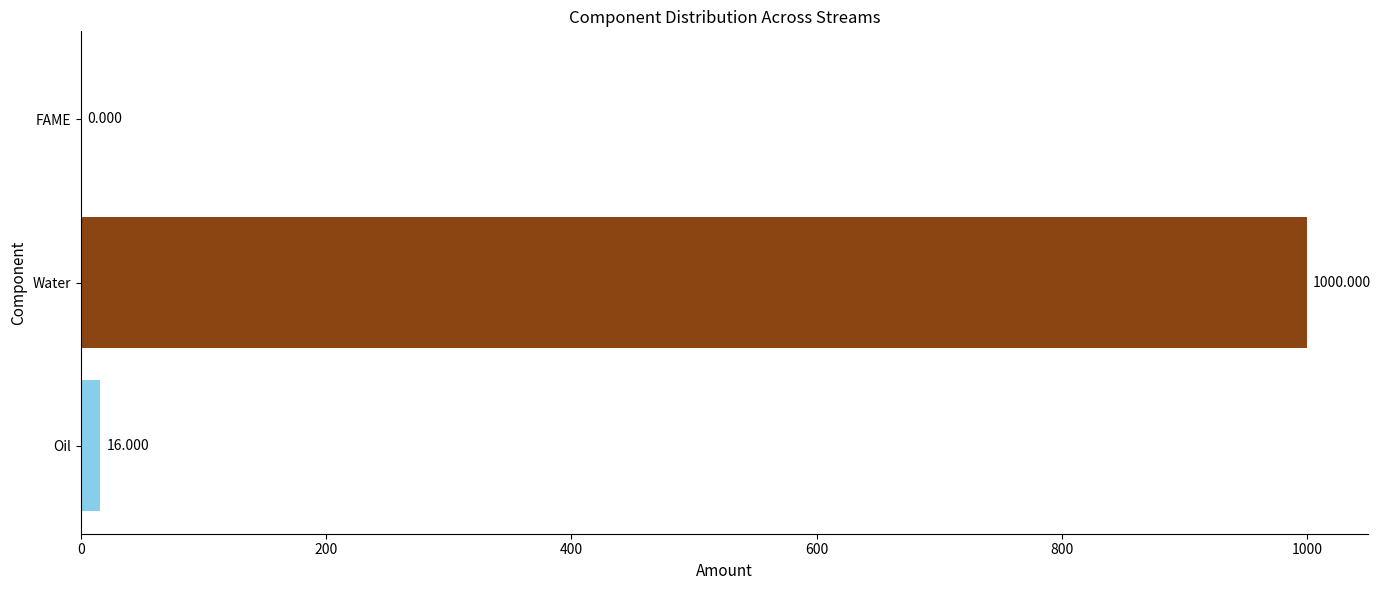

At which label is GL closest to 0?

FAME